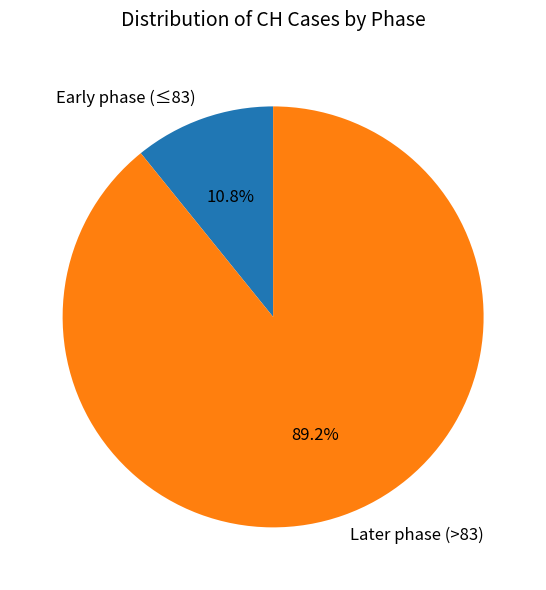

Which category has the biggest portion of the pie?

Later phase (>83)